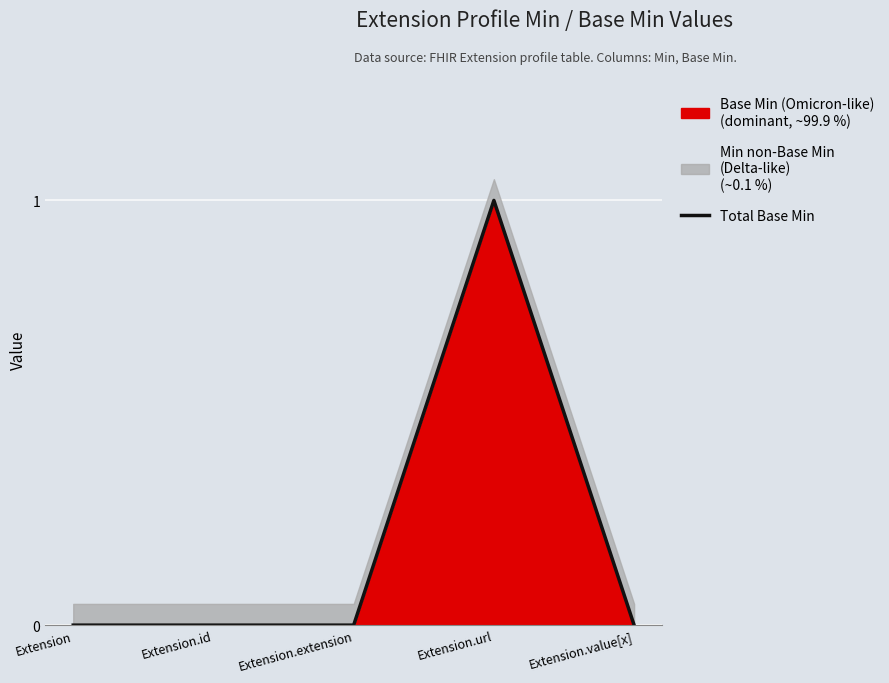

What is the change in value from Extension.extension to Extension.url?

+1